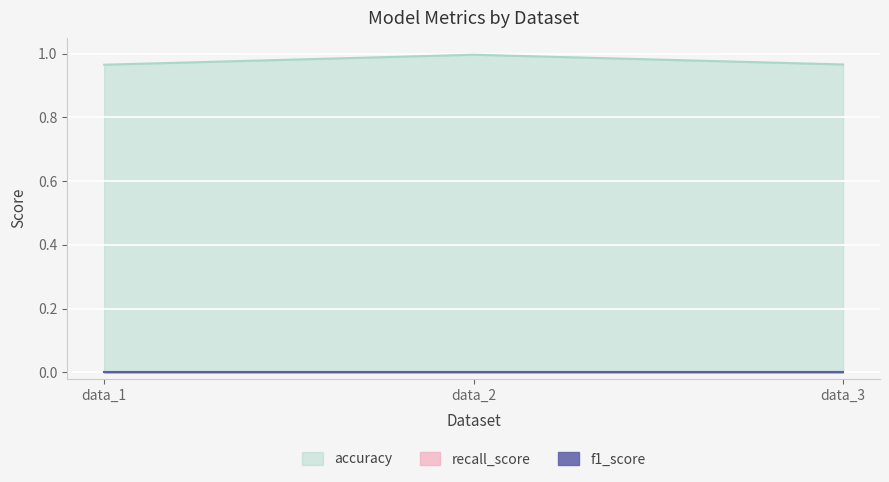

Which series has the widest spread of values?

accuracy